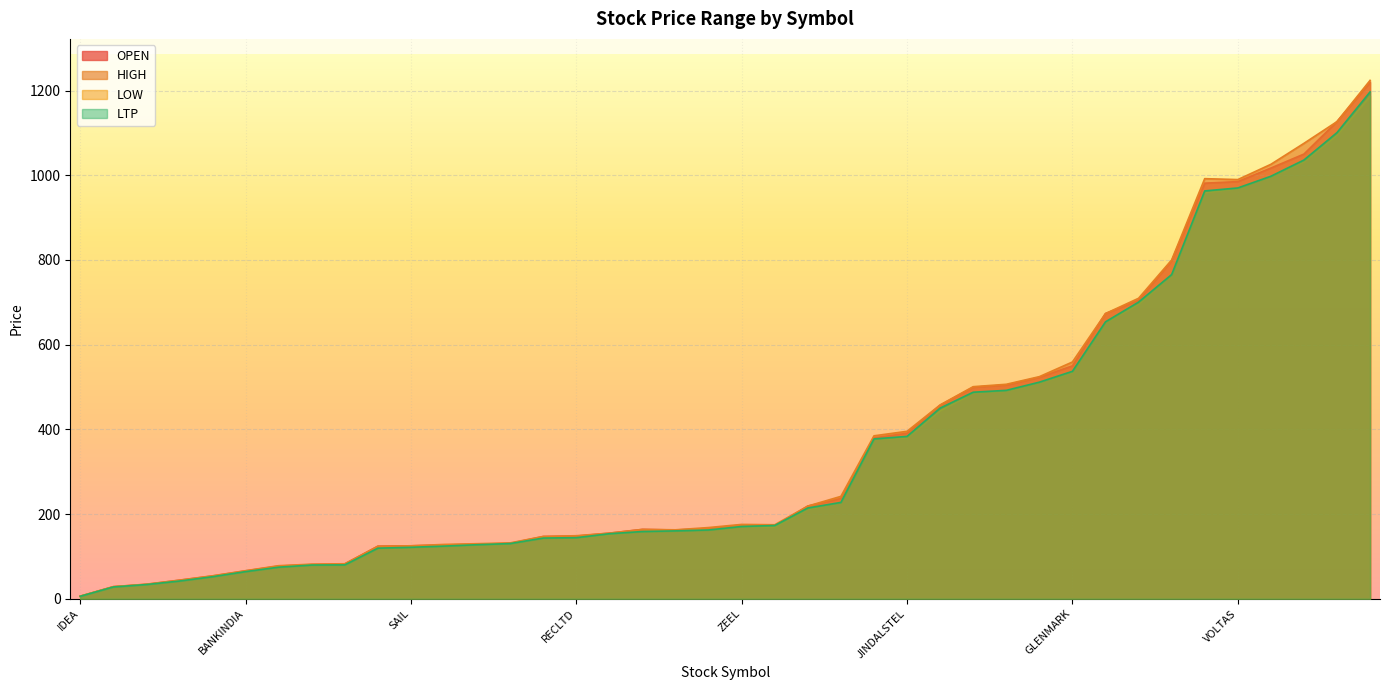

True or false: LTP and HIGH cross at least once.

False